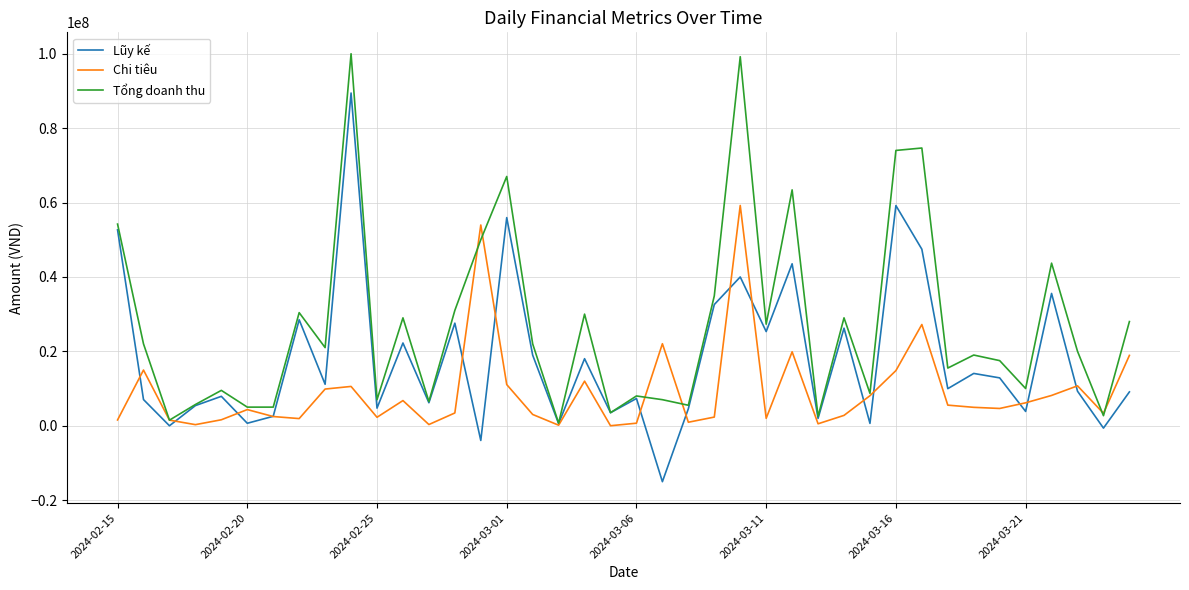

What is the maximum value for Lũy kế?

89433000